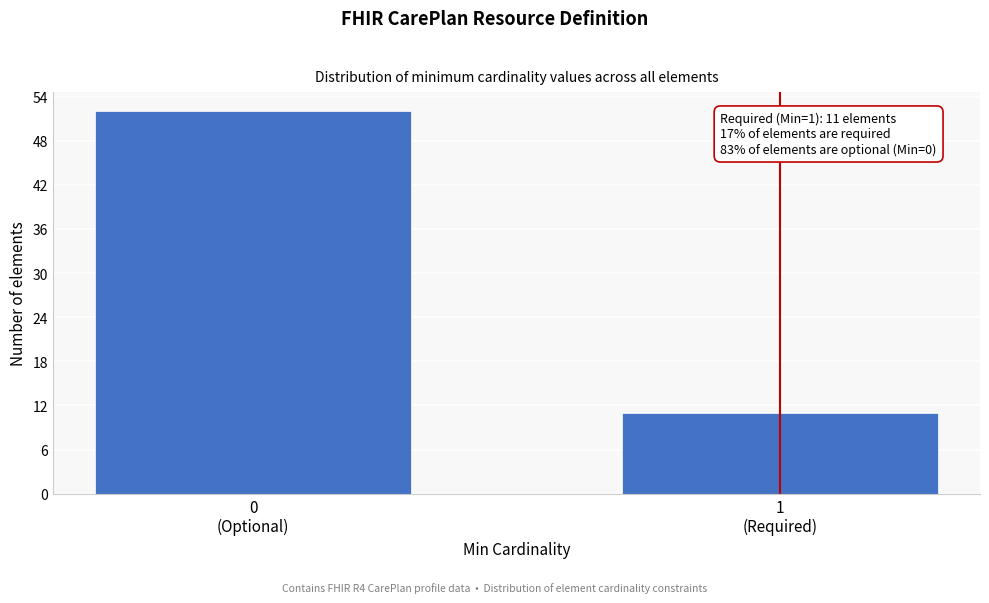

What is the average value?

32